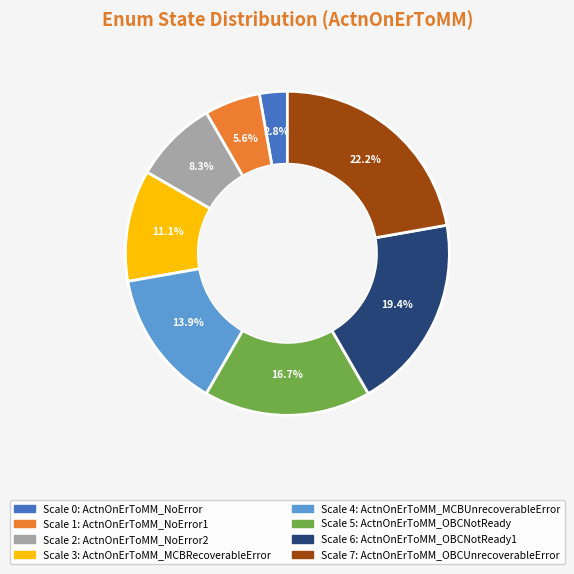

Is there any slice that represents more than half of the pie?

No